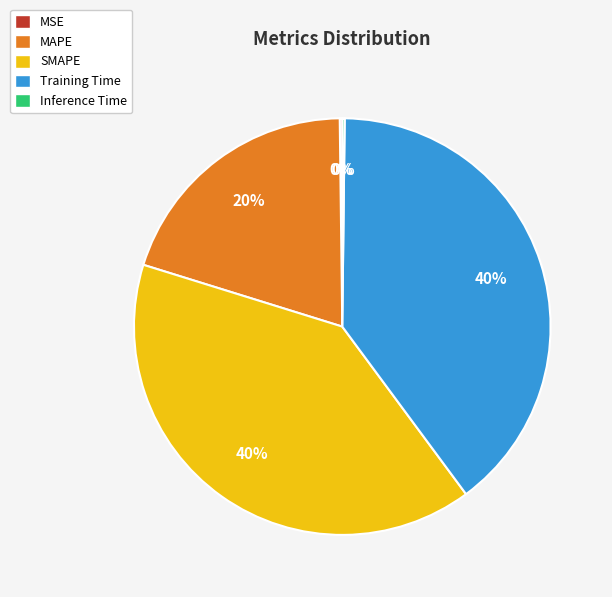

The MAPE slice represents 7% of the pie. True or false?

False